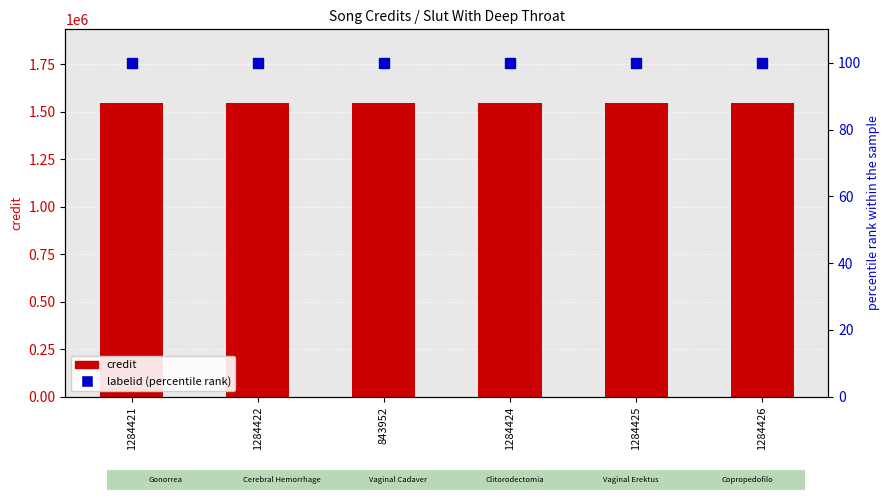

What is the sum of the credit values at 1284422 and 1284424?

3094992